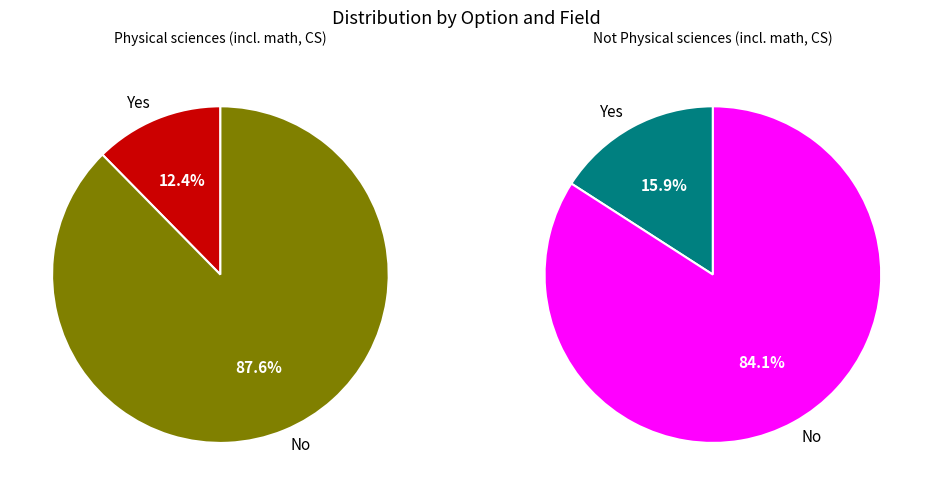

Is it true that No is 93% of the pie?

False